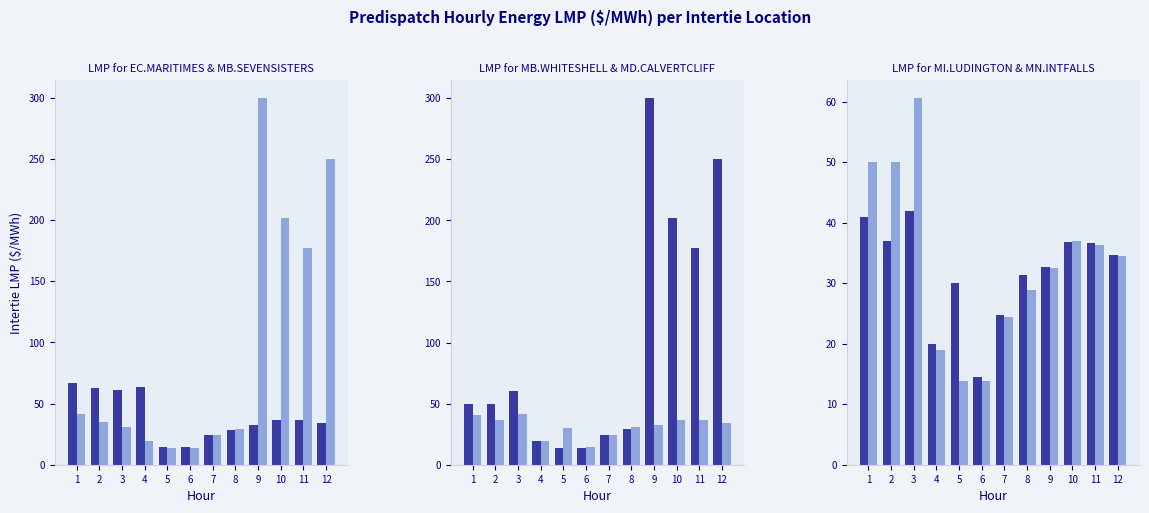

What is the difference between the highest and lowest values at 6?

0.7